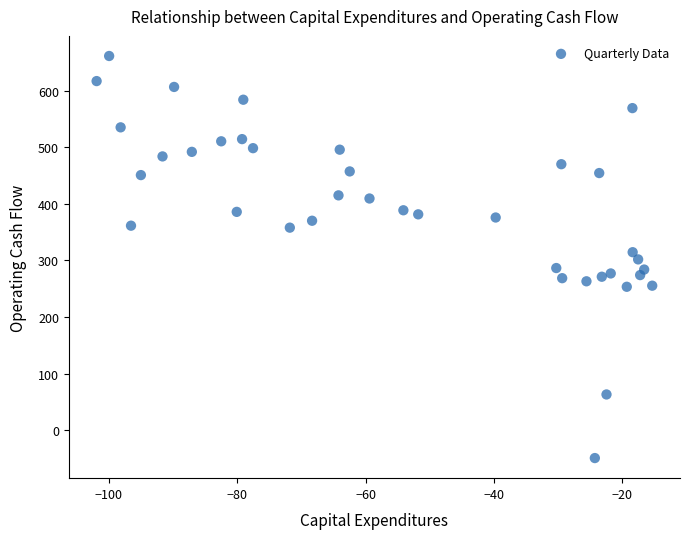

What is the range of Y values (max minus min)?

710.7